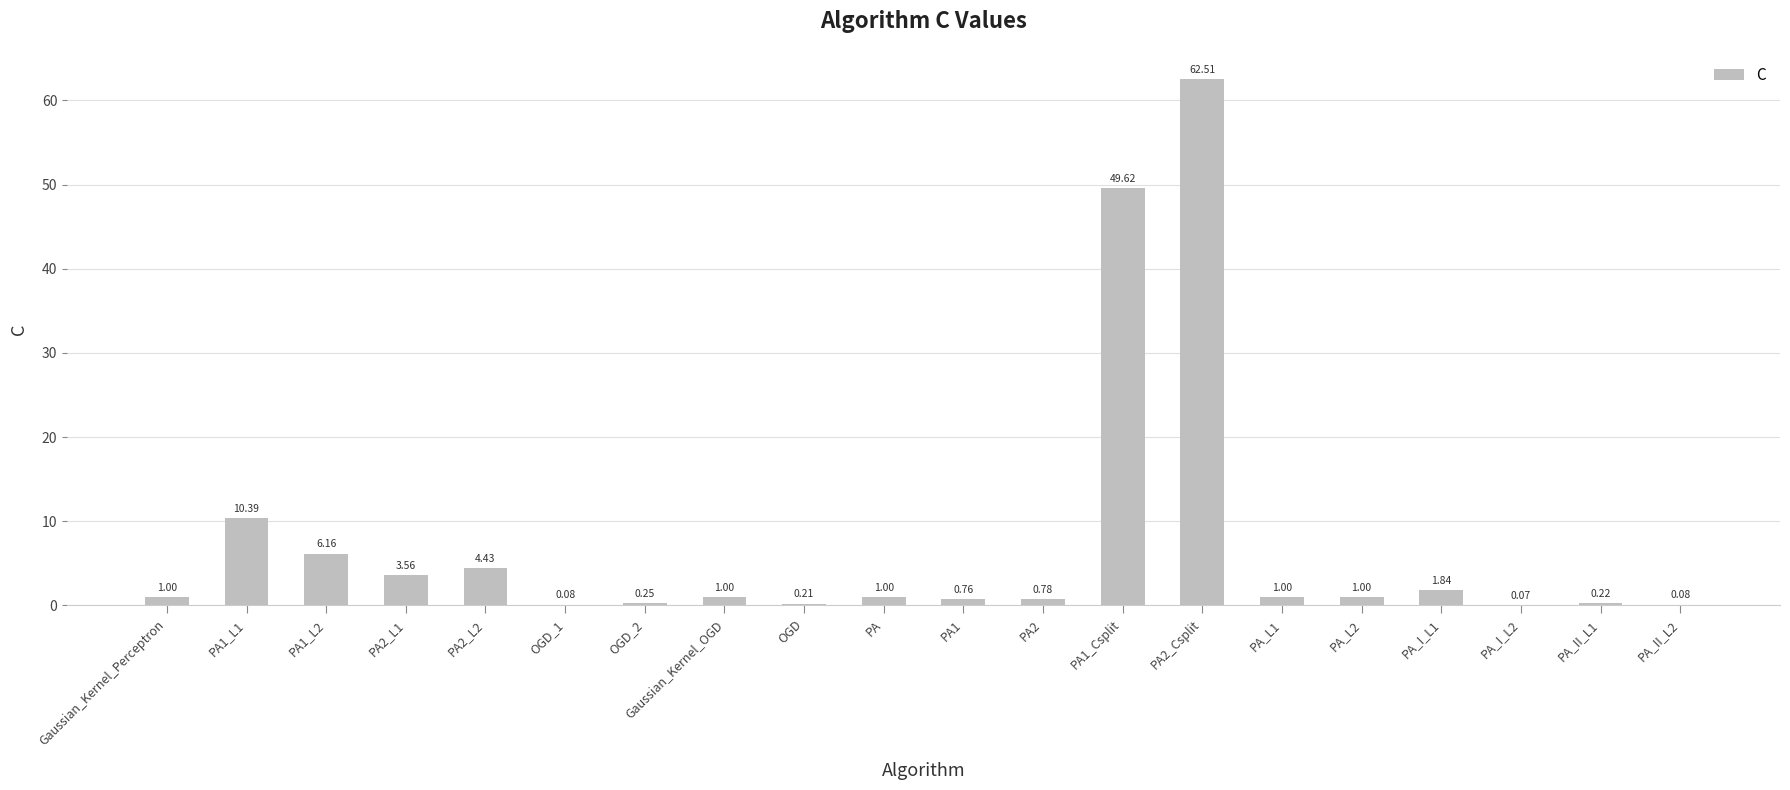

What is the sum of the values at PA_I_L1 and PA_L1?

2.8